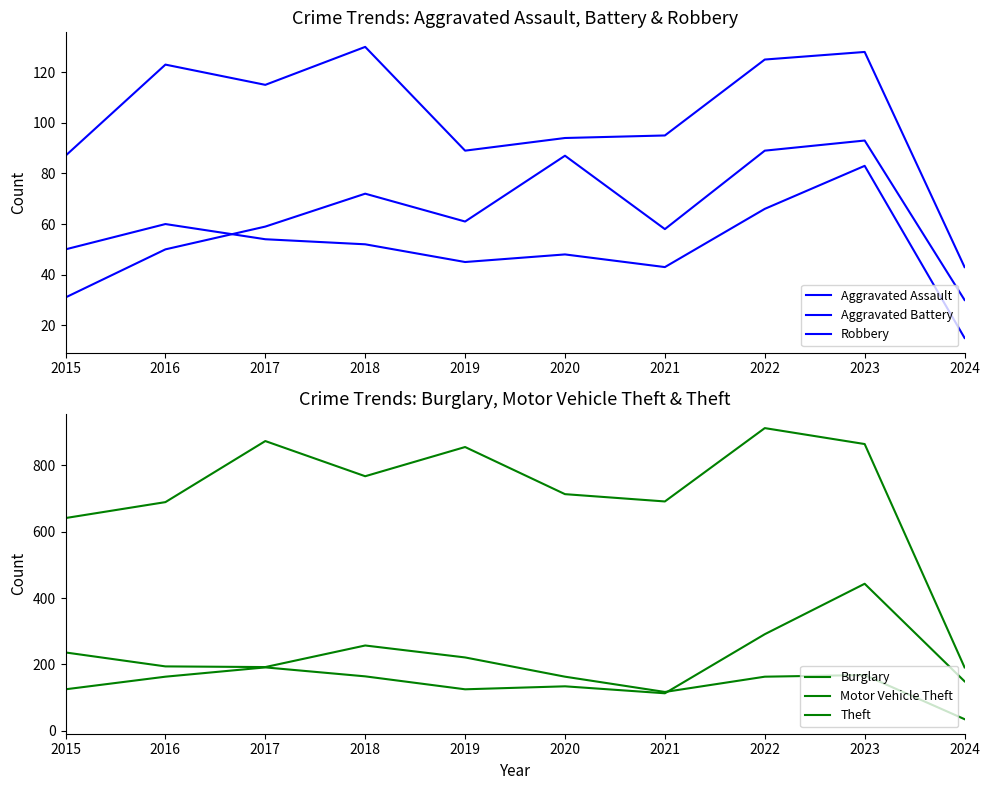

At which label does Robbery first exceed 115?

2016